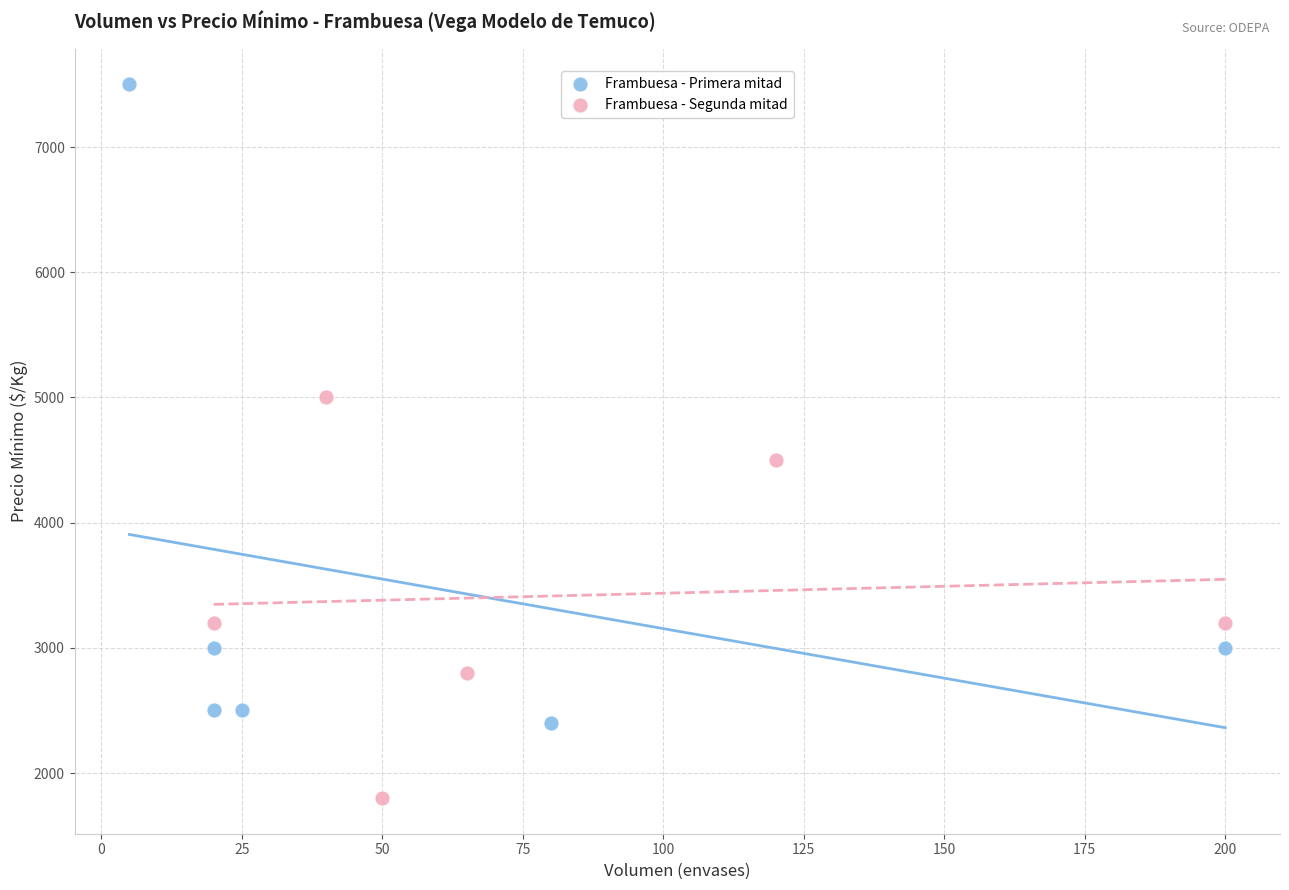

Which series contains the highest Y value?

Frambuesa - Primera mitad